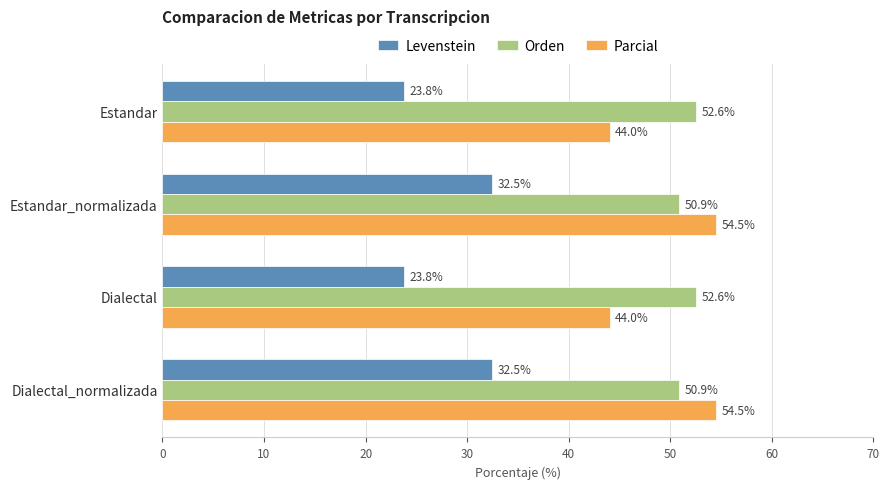

The Orden series shows 69.8 at Dialectal. True or false?

False